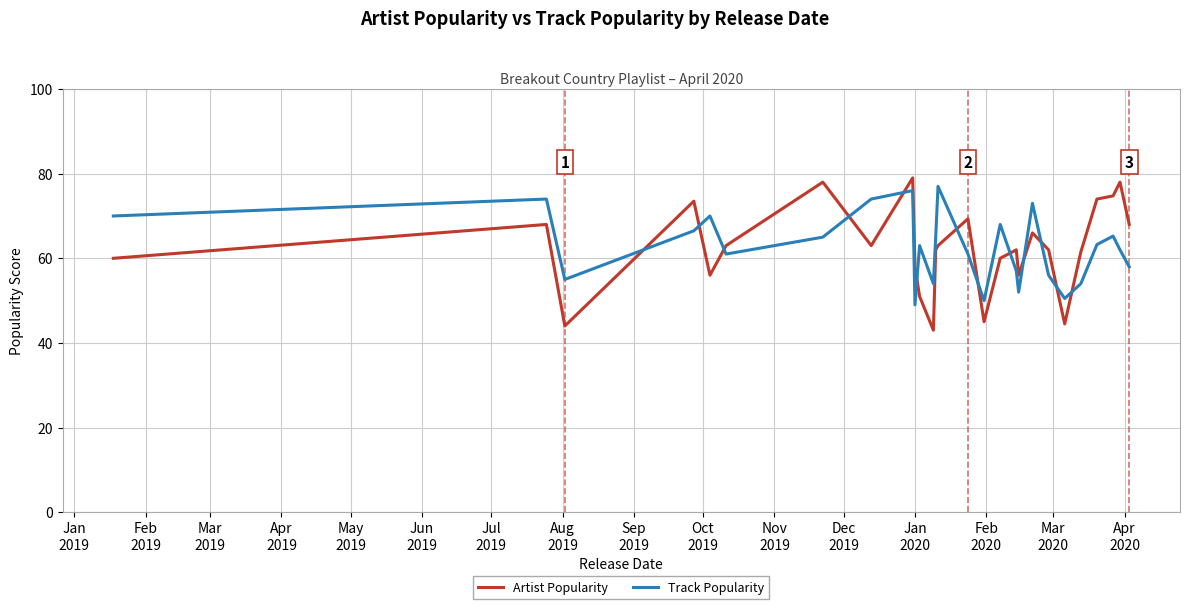

Which series has the largest range (max minus min)?

Artist Popularity